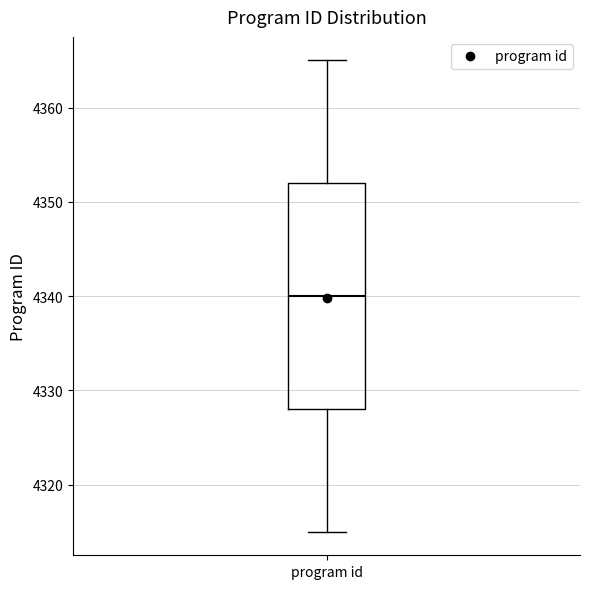

Transcribe this box plot: give where the median line is, the range the box spans, and where the two whiskers end, as read against the y-axis. The values are not printed on the chart, so give them approximately, as read against the axis.

median 4340, box 4328 to 4352, whiskers 4315 to 4365